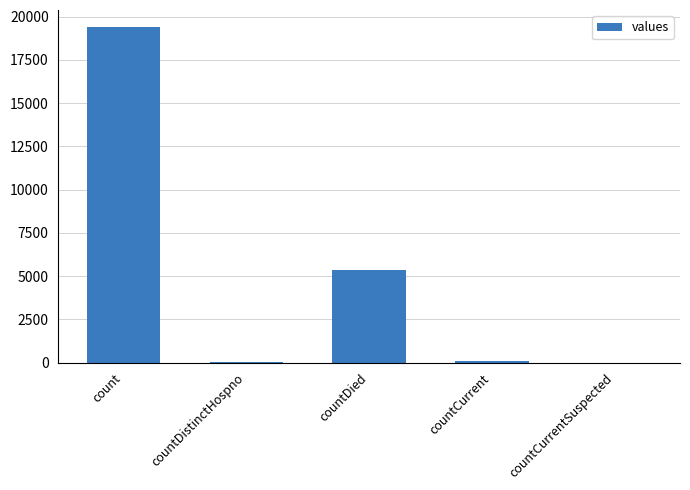

Count the number of categories in the chart.

5